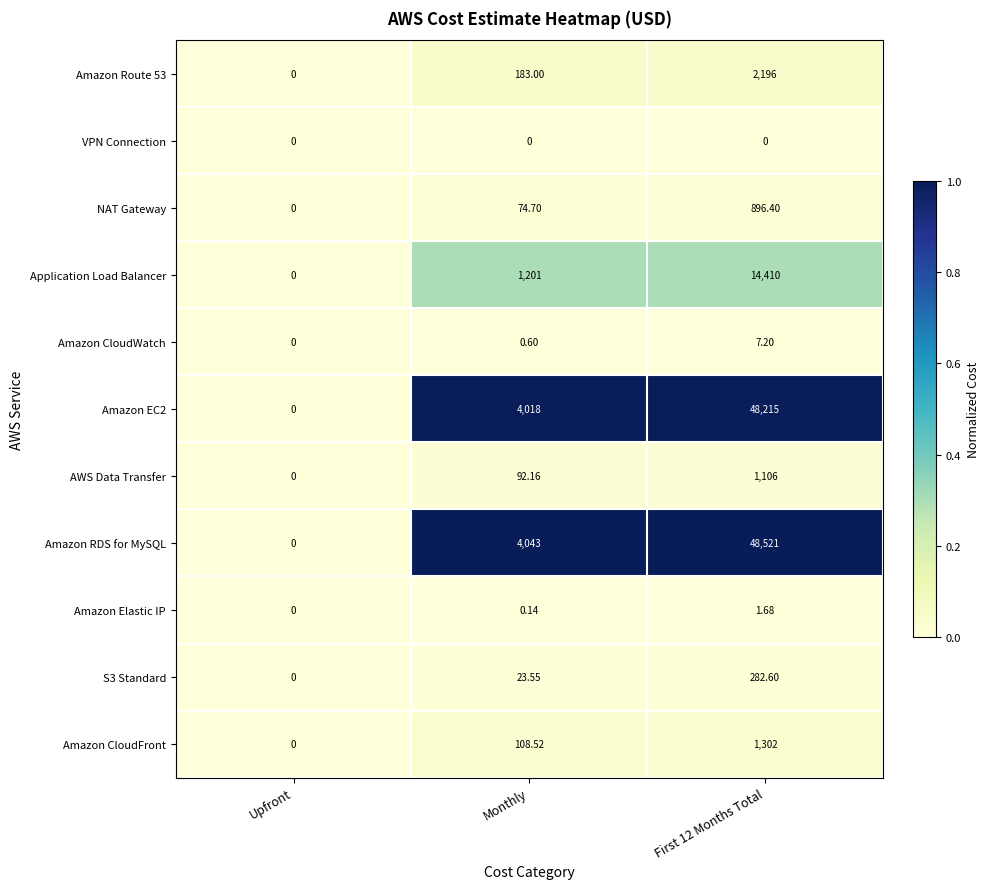

Rank the series by their maximum value, from lowest to highest.

VPN Connection, Amazon Elastic IP, Amazon CloudWatch, S3 Standard, NAT Gateway, AWS Data Transfer, Amazon CloudFront, Amazon Route 53, Application Load Balancer, Amazon EC2, Amazon RDS for MySQL